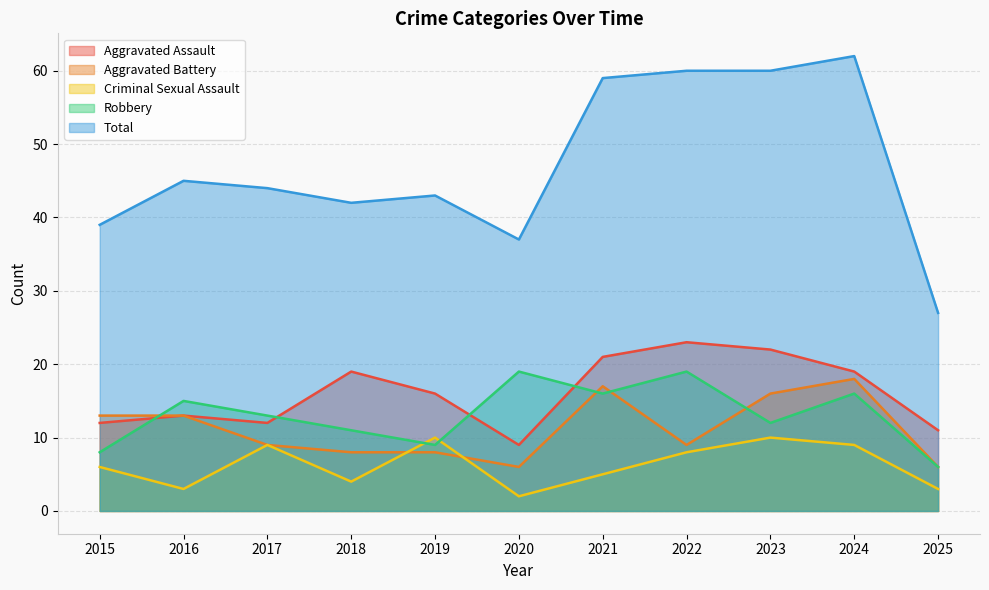

How many data points does each series have?

11